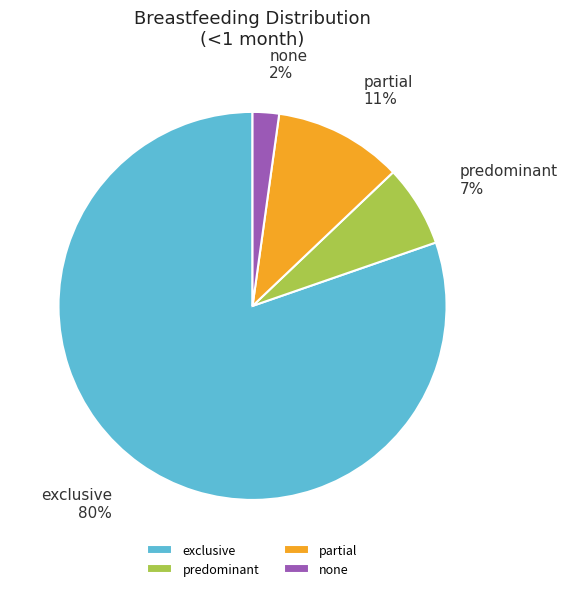

True or false: predominant accounts for 1% of the total.

False